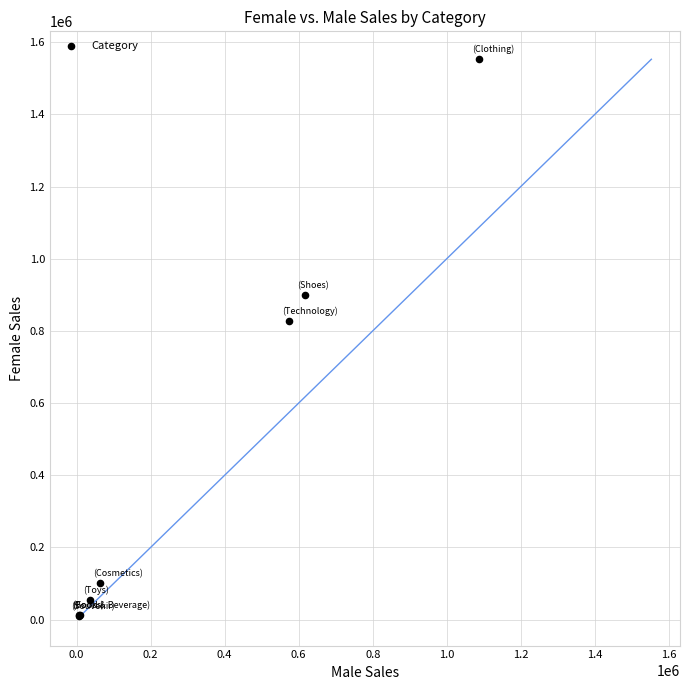

What Y value in the scatter plot is closest to 781084?

826350.0